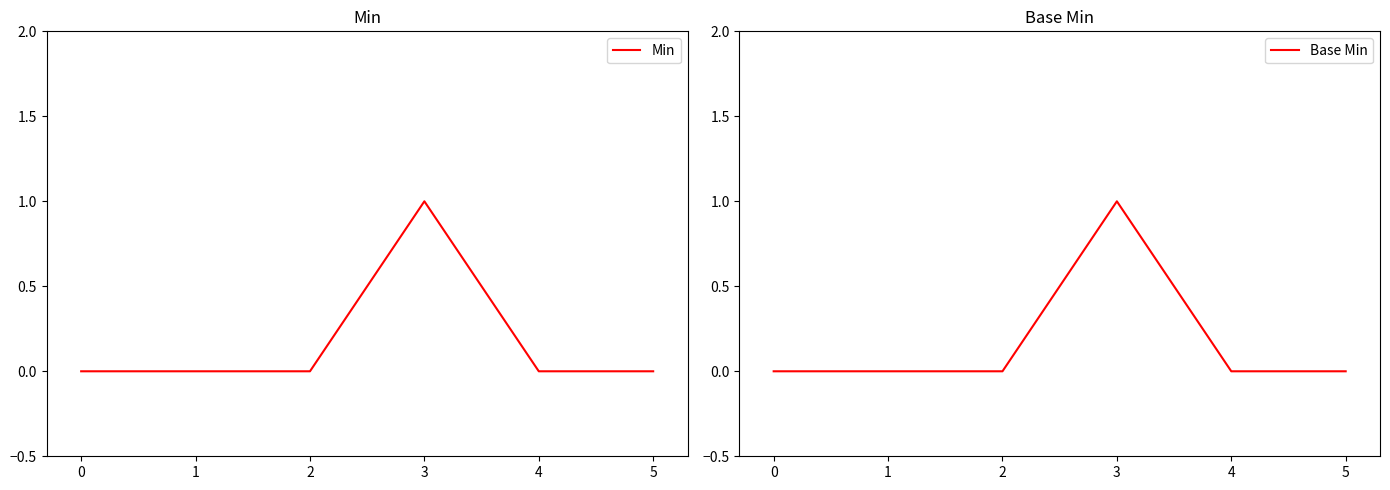

Reading right to left, what are all the values shown in this chart?

Min: 5=0	4=0	3=1	2=0	1=0	0=0
Base Min: 5=0	4=0	3=1	2=0	1=0	0=0